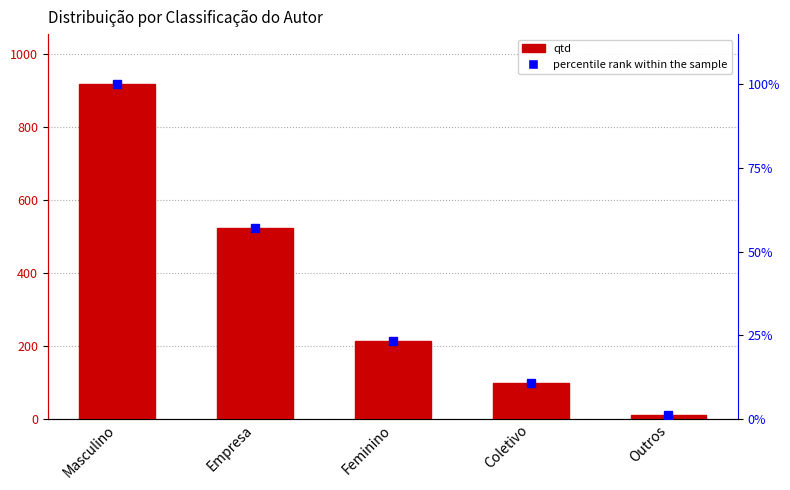

How many values in the percentile rank within the sample series are below 23?

2